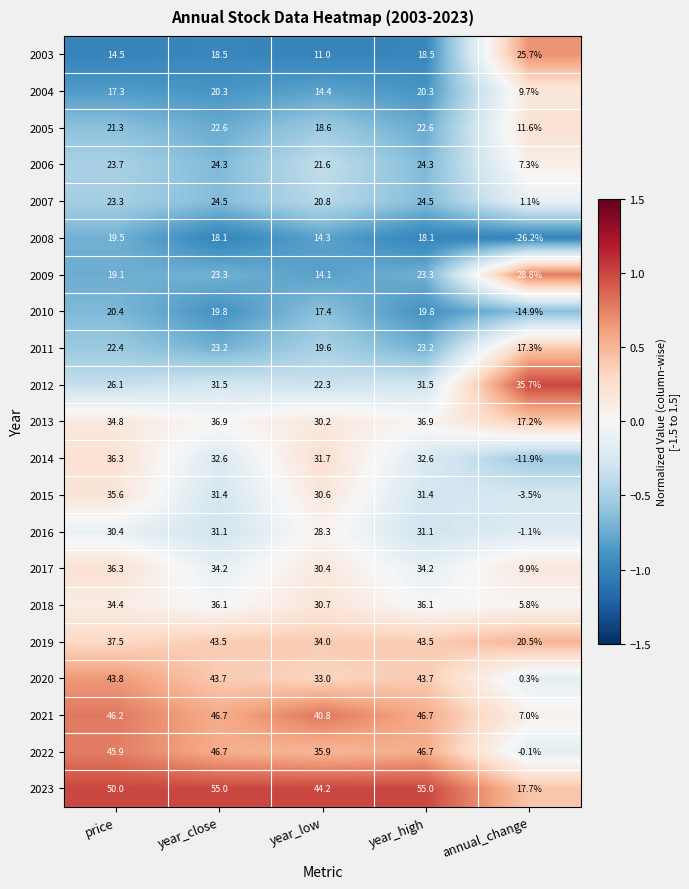

Is it true that 2012 equals 26.1 at price?

True